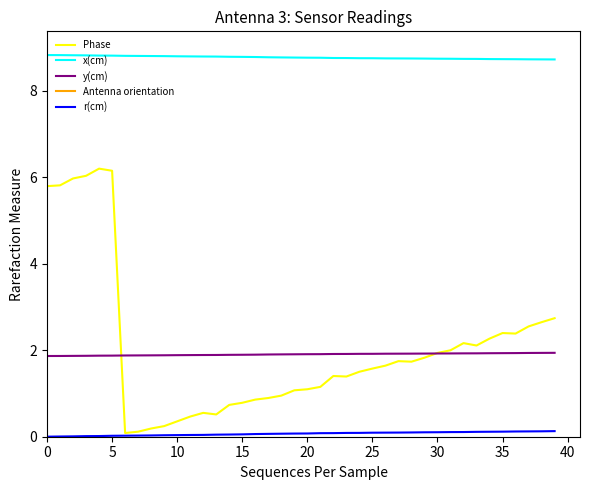

True or false: x(cm) has more than 1 interior local peaks.

False